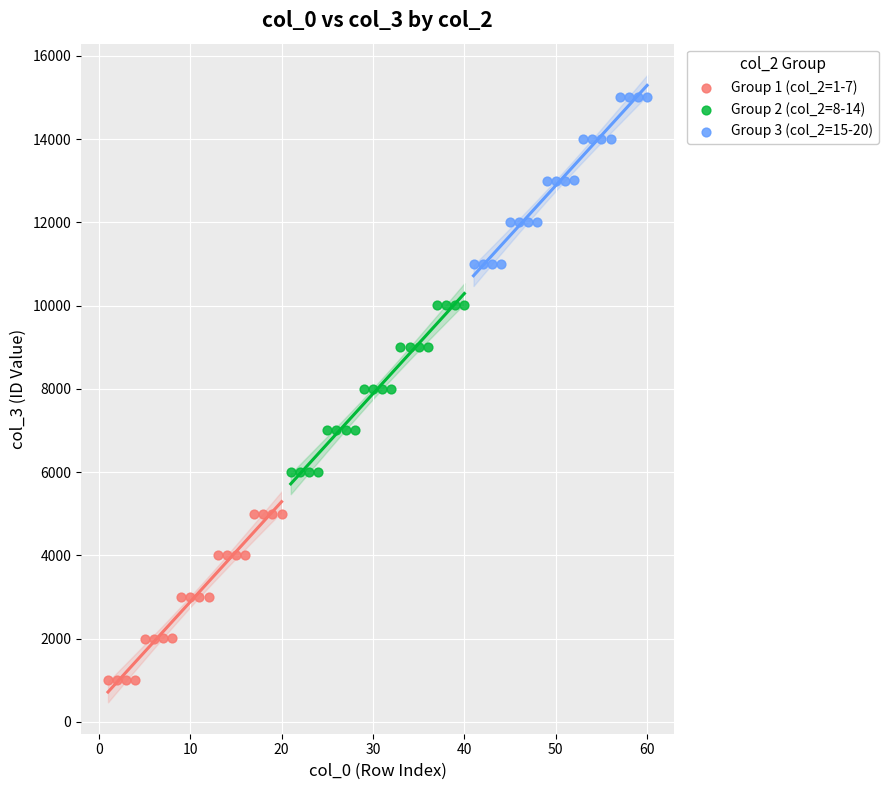

Which series contains the lowest Y value?

Group 1 (col_2=1-7)